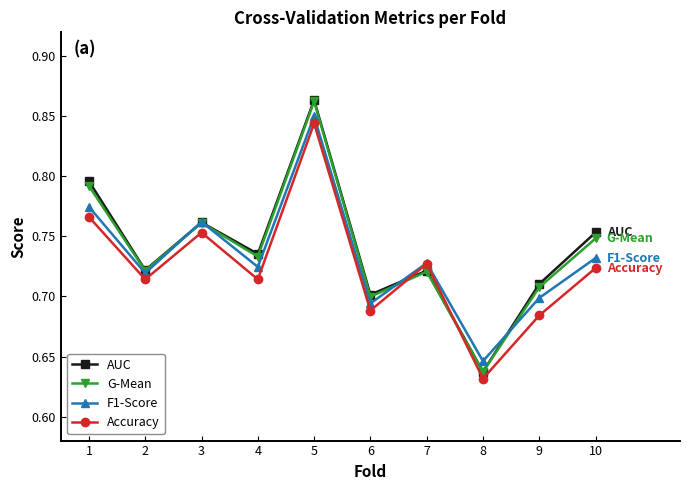

At which label does F1-Score reach its peak?

5